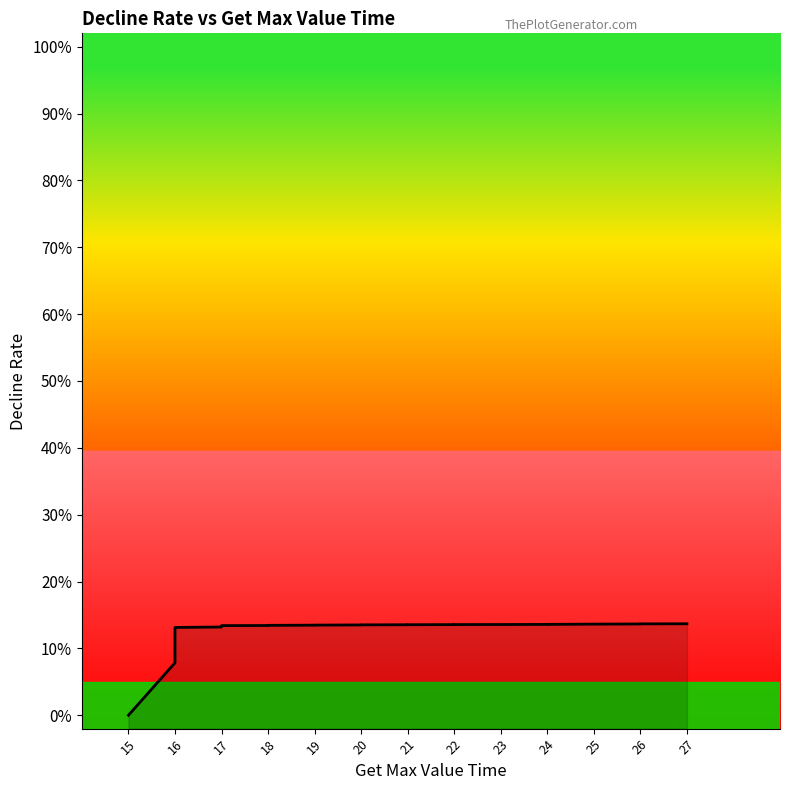

Reading right to left, transcribe all the data shown in this chart.

13.7	13.7	13.7	13.6	13.6	13.6	13.6	13.6	13.6	13.5	13.5	13.5	13.5	13.5	13.5	13.5	13.5	13.5	13.5	13.4	13.4	13.4	13.4	13.4	13.4	13.4	13.3	13.3	13.3	13.3	13.2	13.1	13.1	13.1	12.6	12.5	11.0	10.9	7.8	0.0